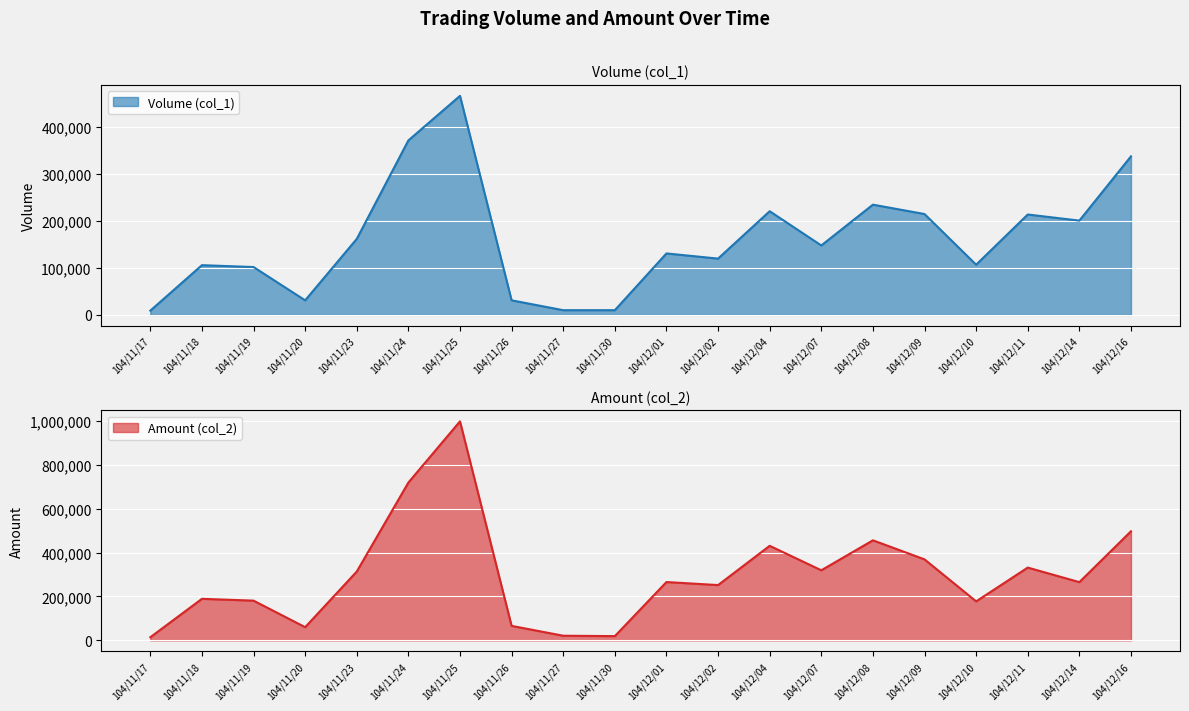

What is the label of the 5th point from the right?

104/12/09